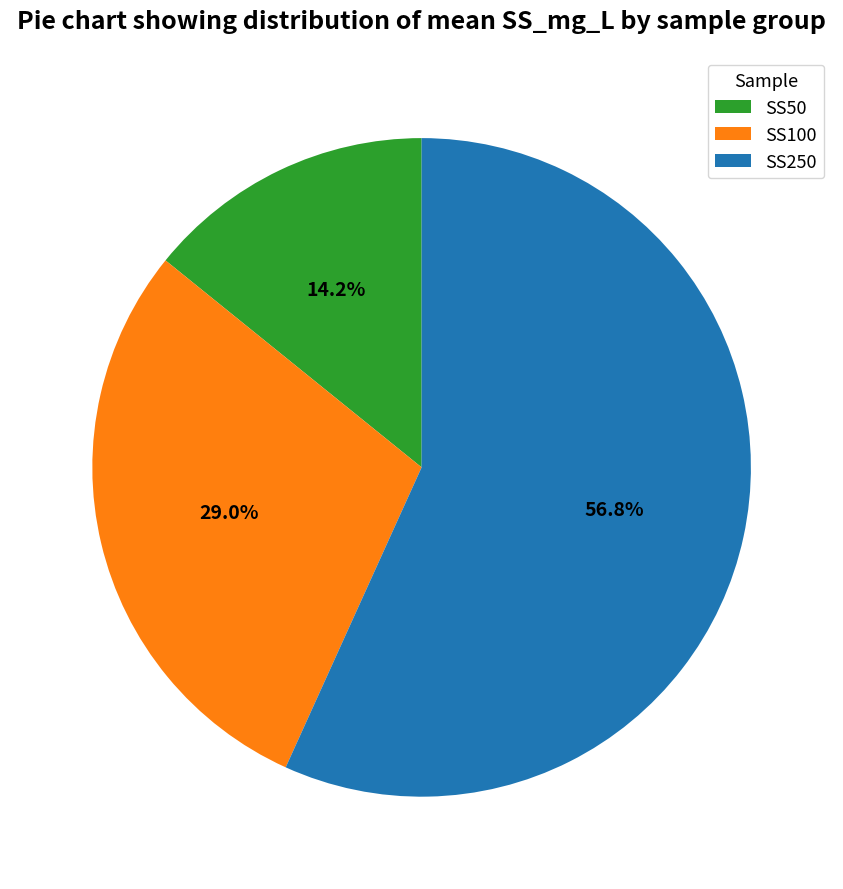

What is the total percentage of SS250 and SS50?

71.0%